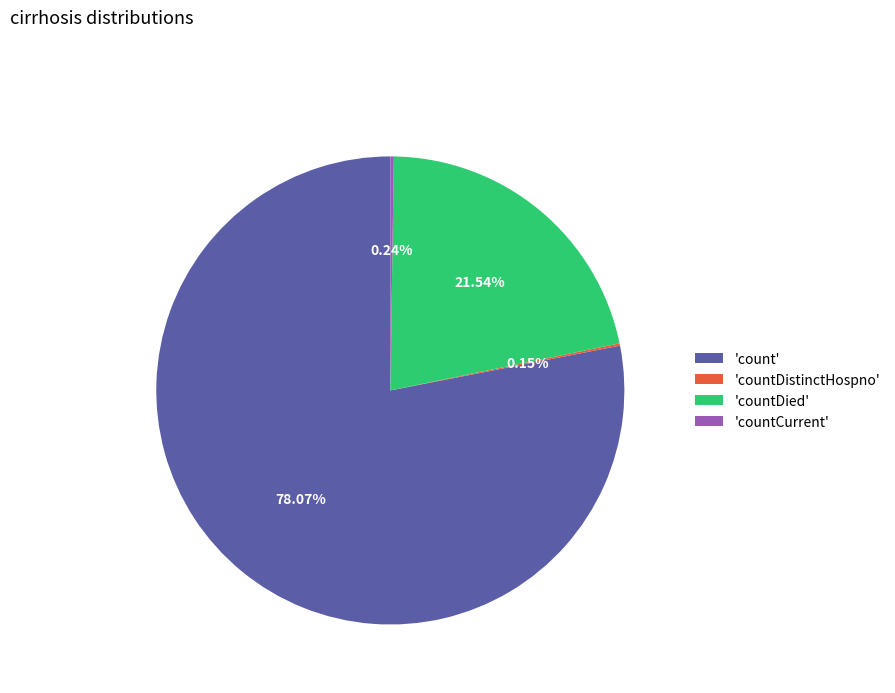

Is there any slice that represents more than half of the pie?

Yes